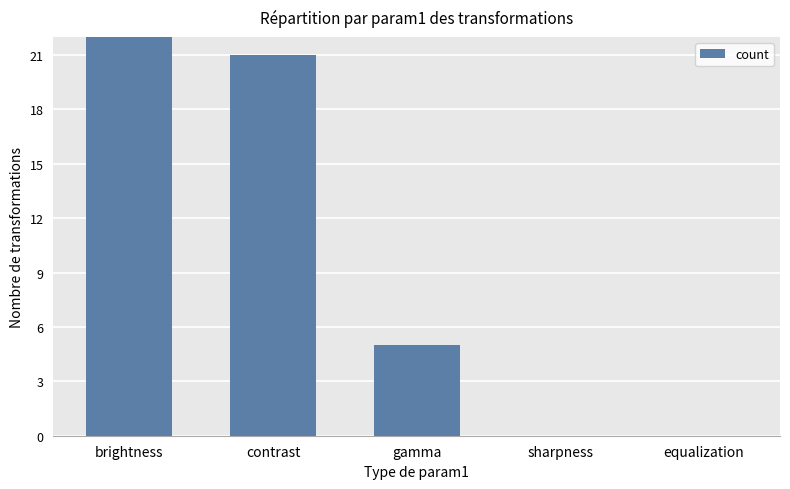

Where does the data first go above 5?

brightness